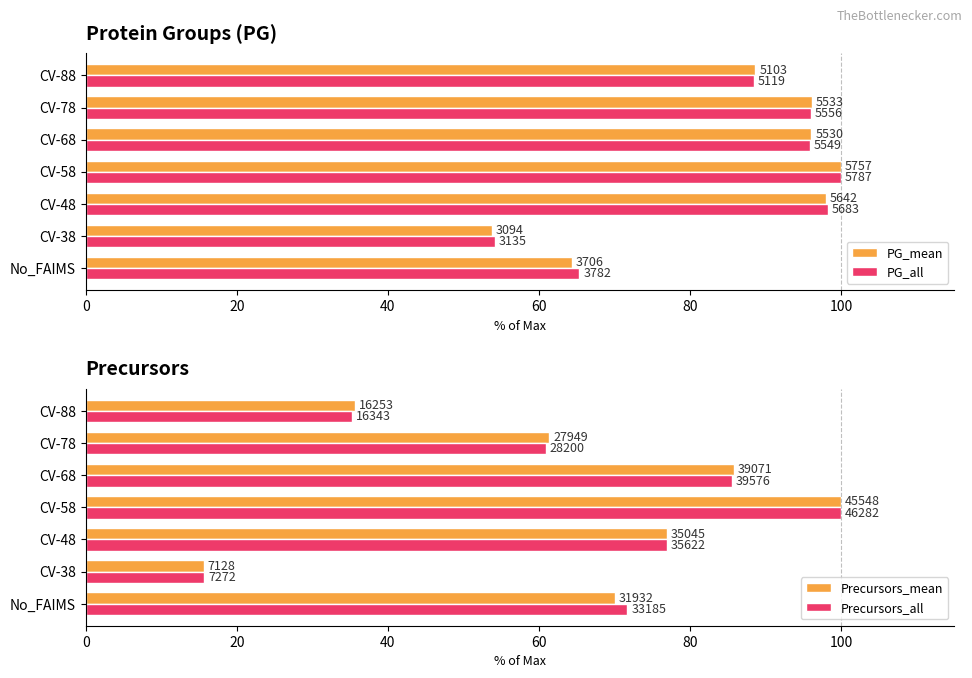

What is the average value of the Precursors_all series?

63.7